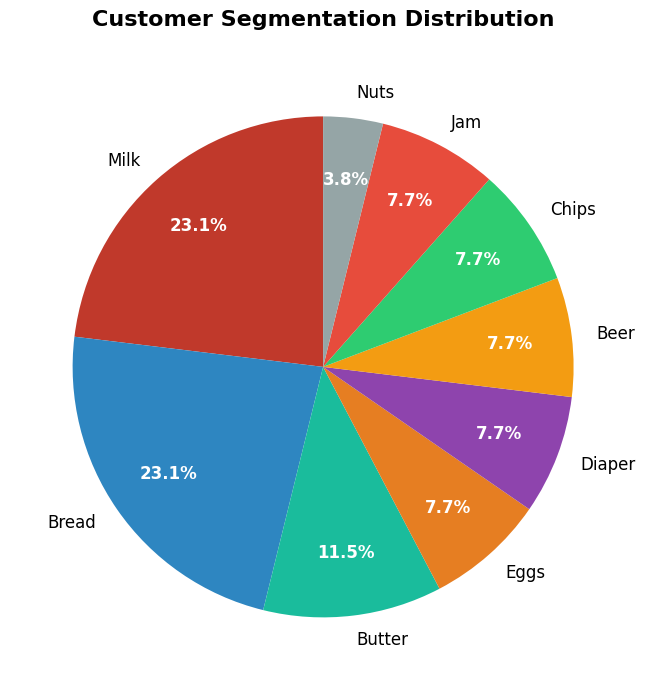

How many segments does this pie chart have?

9